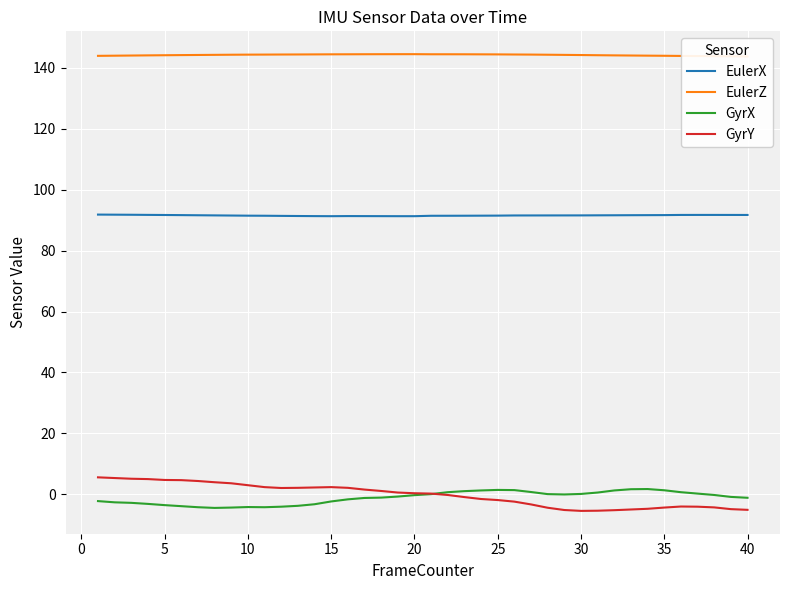

What is the greatest value displayed?

144.4